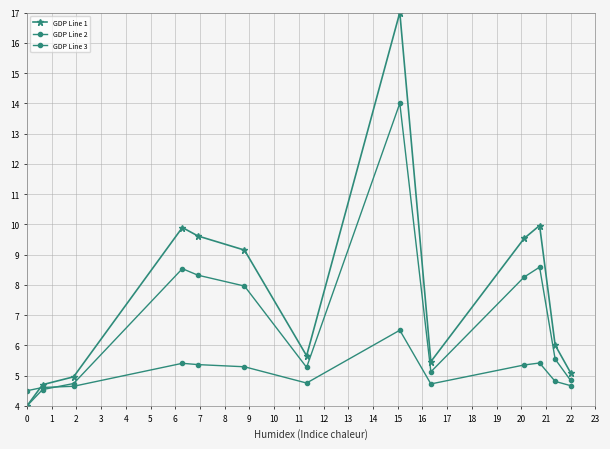

How many series are shown in this chart?

3